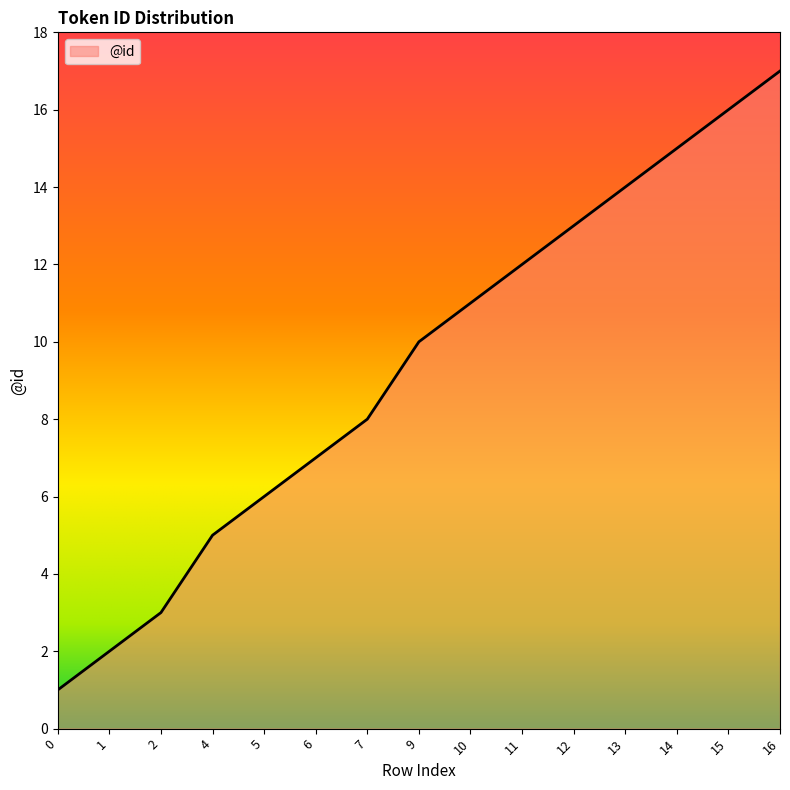

What is the average value?

9